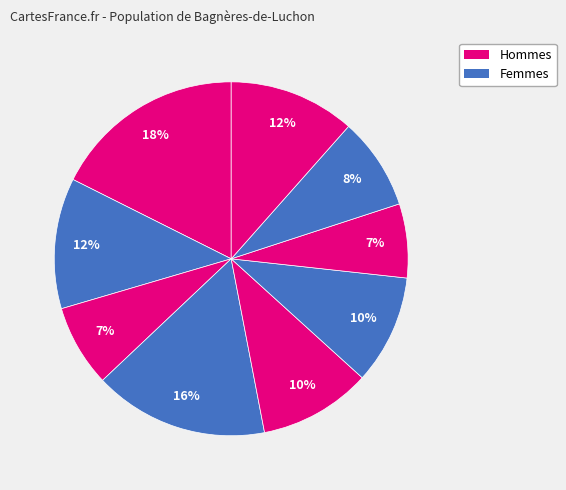

How many segments does this pie chart have?

9